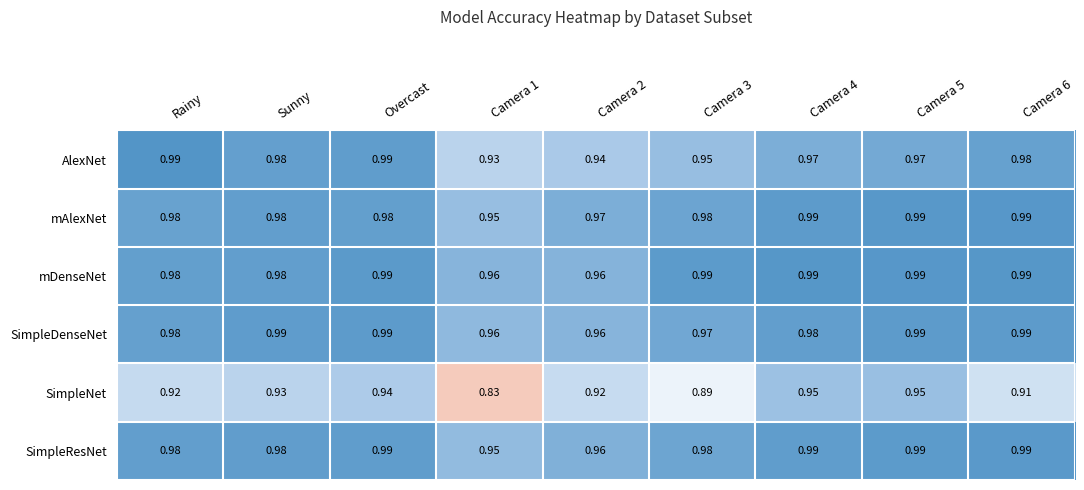

Between Rainy and Camera 5, which series saw the biggest shift?

SimpleNet